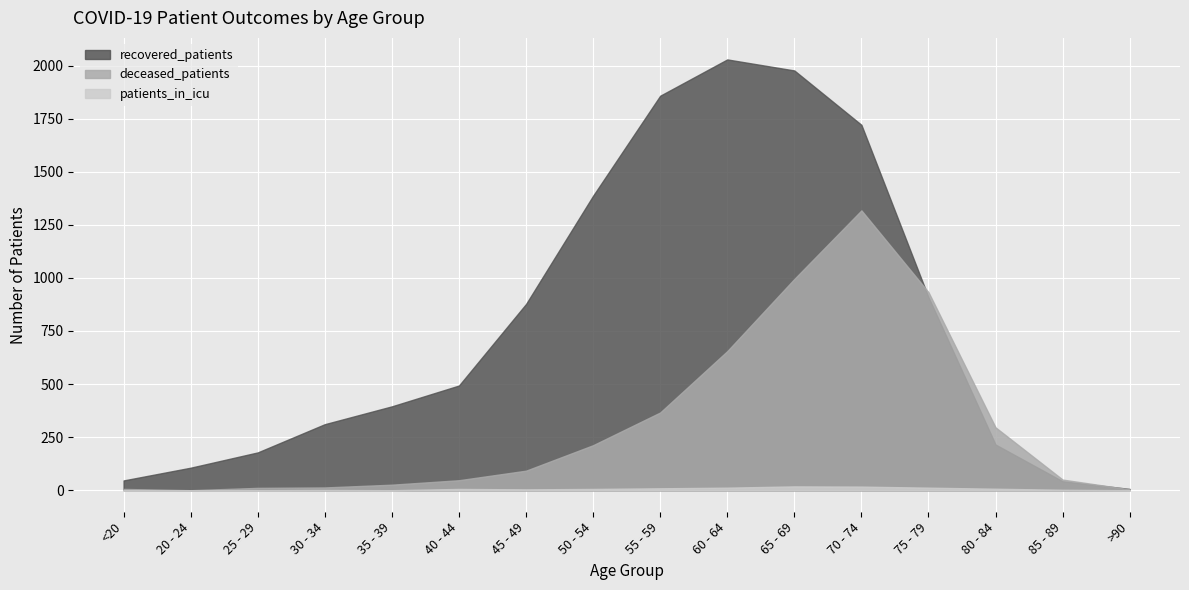

Between 35 - 39 and 40 - 44, which is larger?

40 - 44